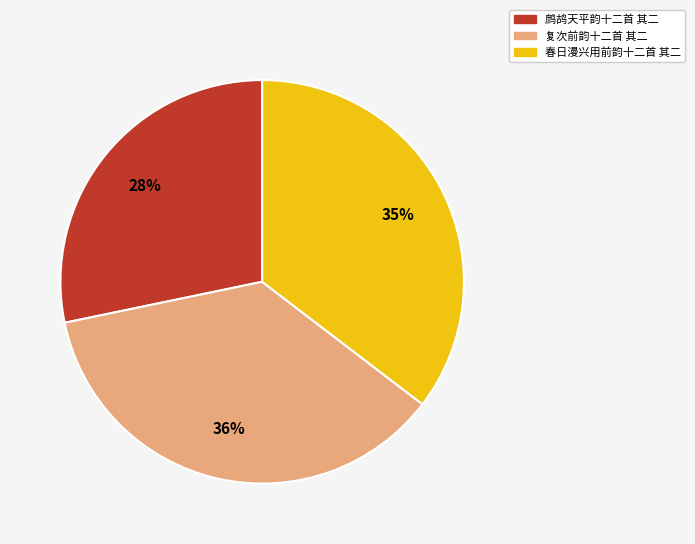

To the nearest percent, what percentage of the pie is 鹧鸪天平韵十二首 其二?

28%